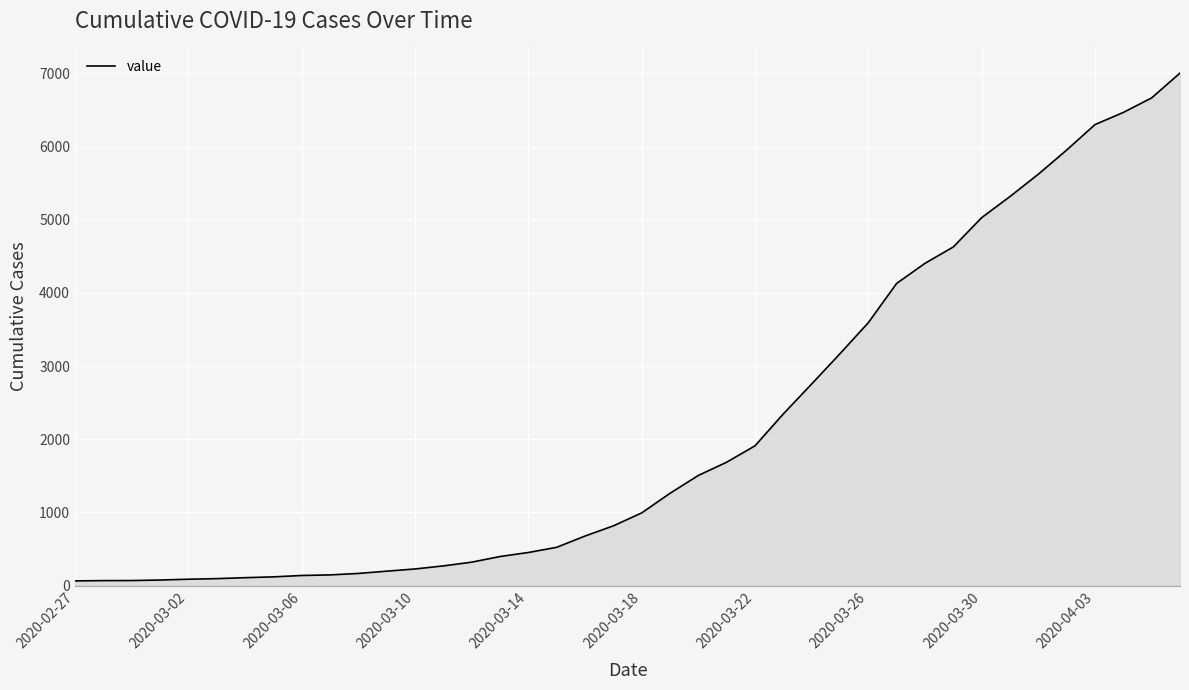

What is the maximum value shown in the chart?

7005